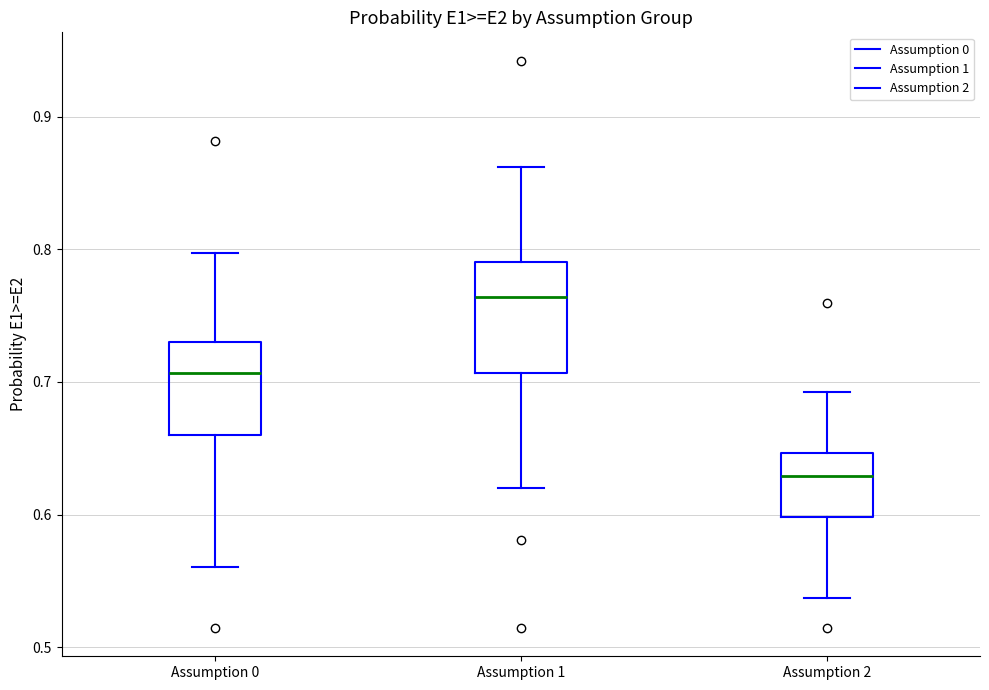

Which box is the tallest, from its lower edge to its upper edge?

Assumption 1